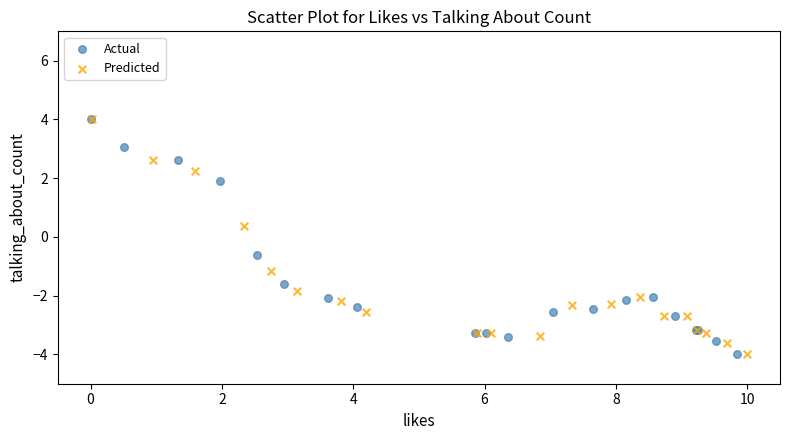

What are all the series names shown in the legend?

Actual, Predicted